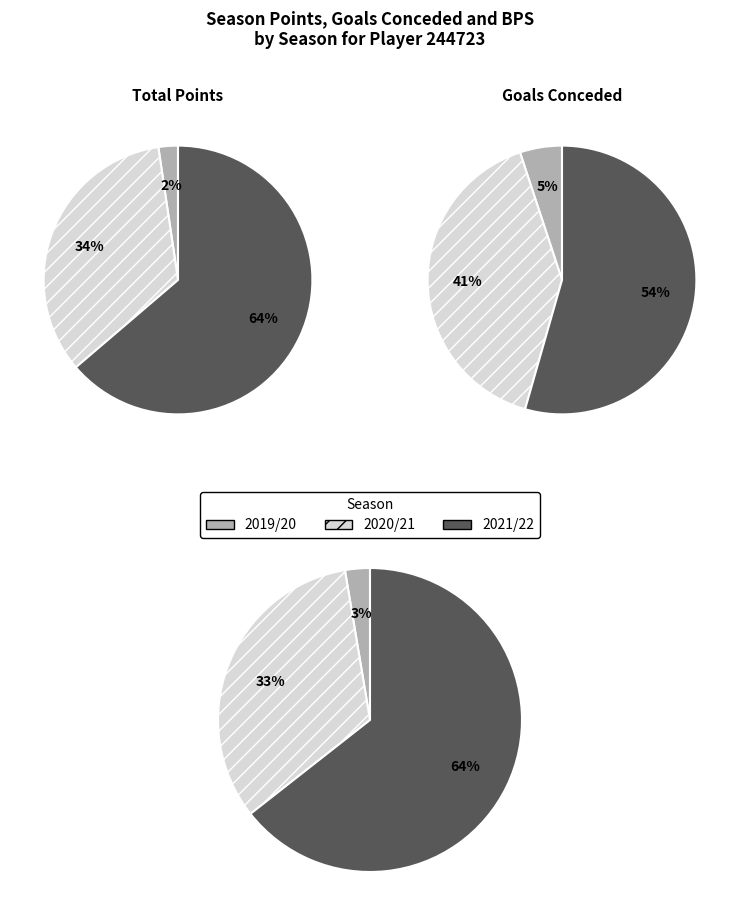

Is it true that 2021/22 is 54% of the pie?

True